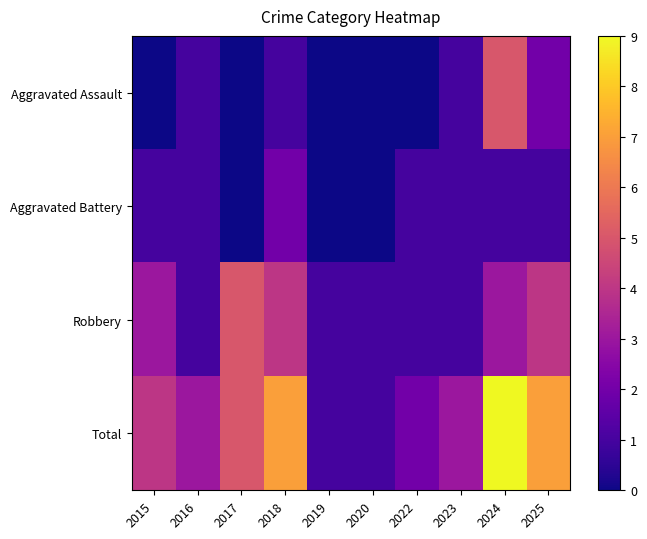

Between 2015 and 2020, which series saw the biggest shift?

Total